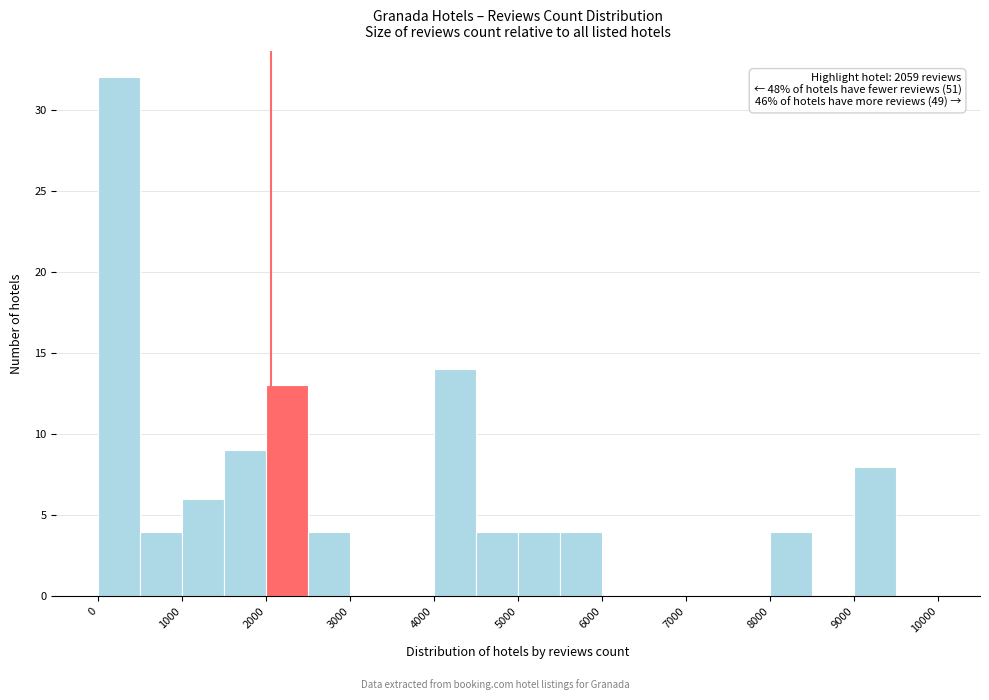

Which range on the x-axis has the tallest bar?

0 to 500